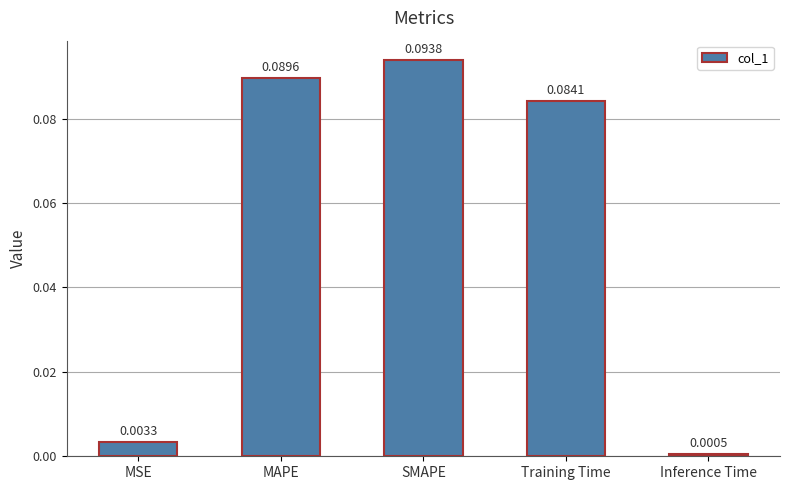

What is the sum of all values?

0.3